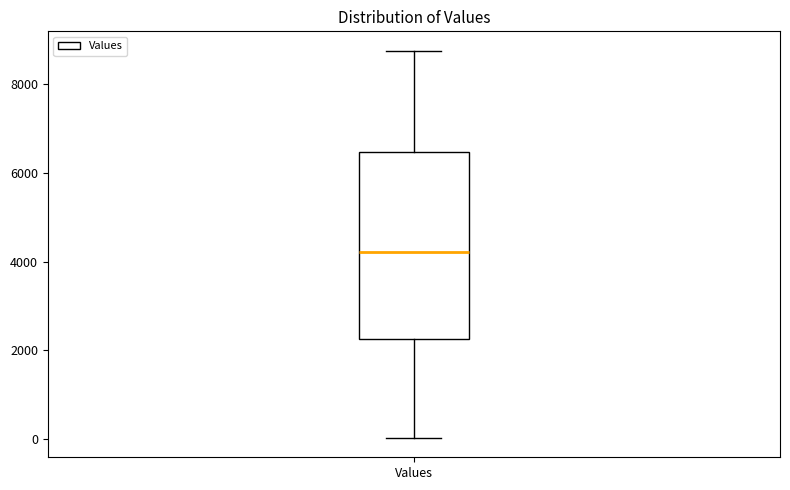

Where is the upper edge of the box for Values on the y-axis? The values are not printed on the chart, so give them approximately, as read against the axis.

6400